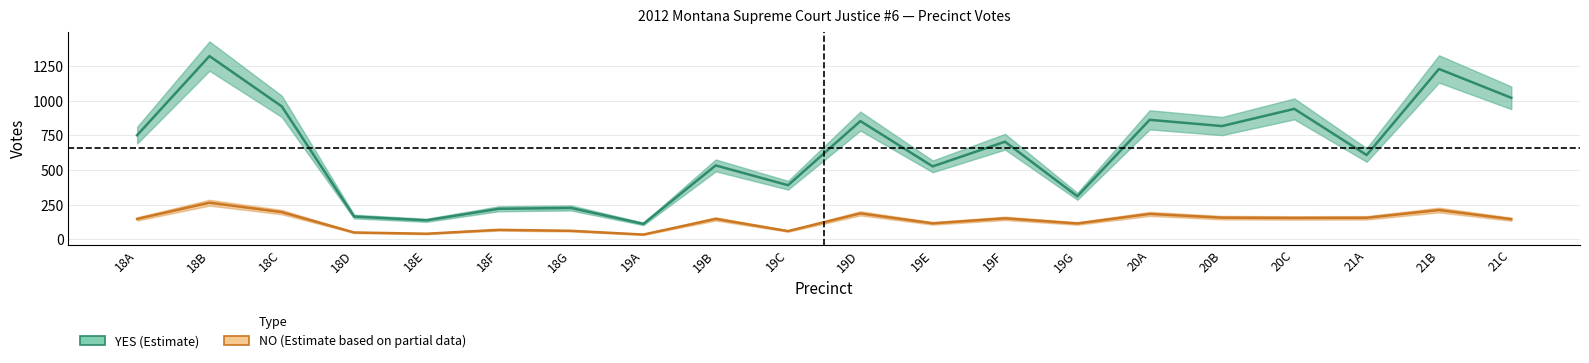

What is the difference between the second highest and second lowest values in the NO series?

171